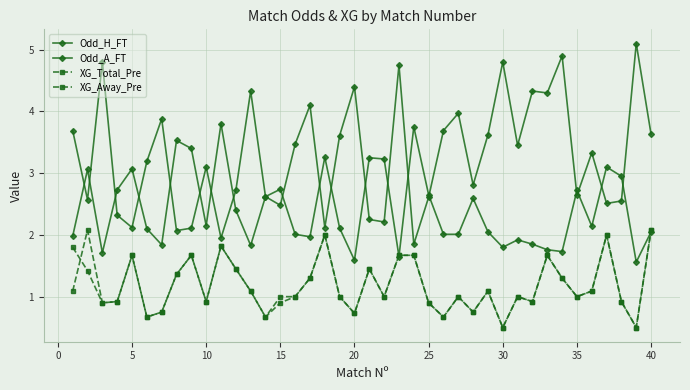

Which series has the largest total across all categories?

Odd_A_FT